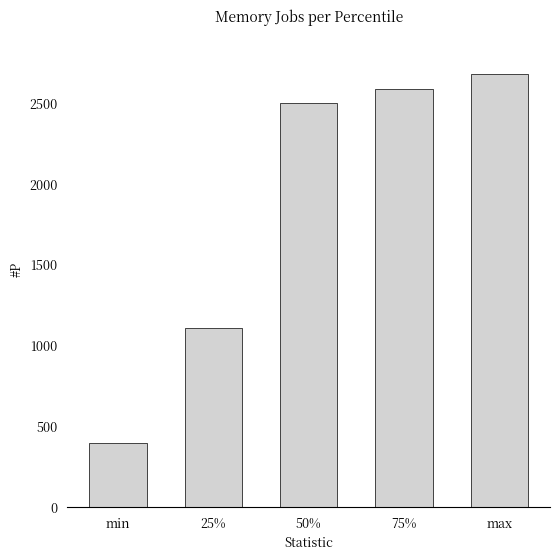

Which category has the lowest value across all series?

min